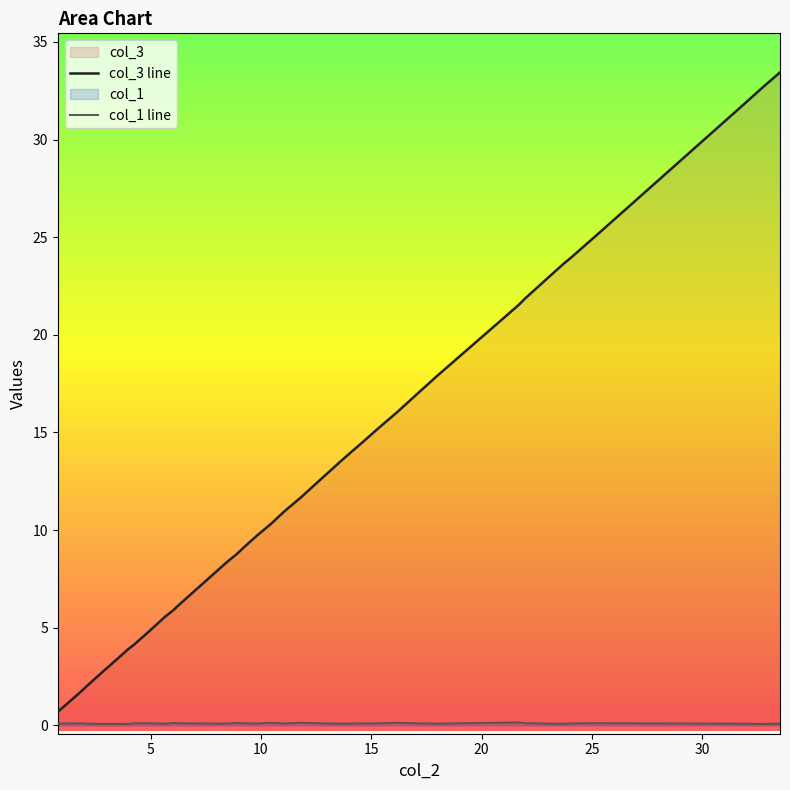

Reading right to left, transcribe all the data shown in this chart.

col_3 line: 33.4	33.1	32.7	31.9	31.3	25.1	23.9	23.7	23.2	21.9	21.5	18.2	17.9	17.5	17.2	16.0	15.2	14.5	13.9	13.7	12.9	11.7	10.9	10.3	9.7	9.3	8.7	8.4	8.2	6.2	5.9	5.6	4.8	4.2	3.9	3.3	2.7	2.0	1.7	0.7
col_1 line: 0.1	0.1	0.1	0.1	0.1	0.1	0.1	0.1	0.1	0.1	0.2	0.1	0.1	0.1	0.1	0.1	0.1	0.1	0.1	0.1	0.1	0.1	0.1	0.1	0.1	0.1	0.1	0.1	0.1	0.1	0.1	0.1	0.1	0.1	0.1	0.1	0.1	0.1	0.1	0.1